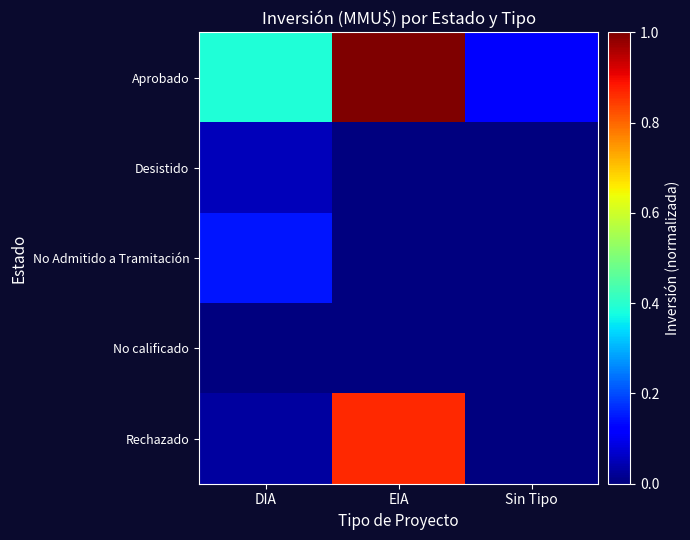

What is the total value across all series at DIA?

0.6